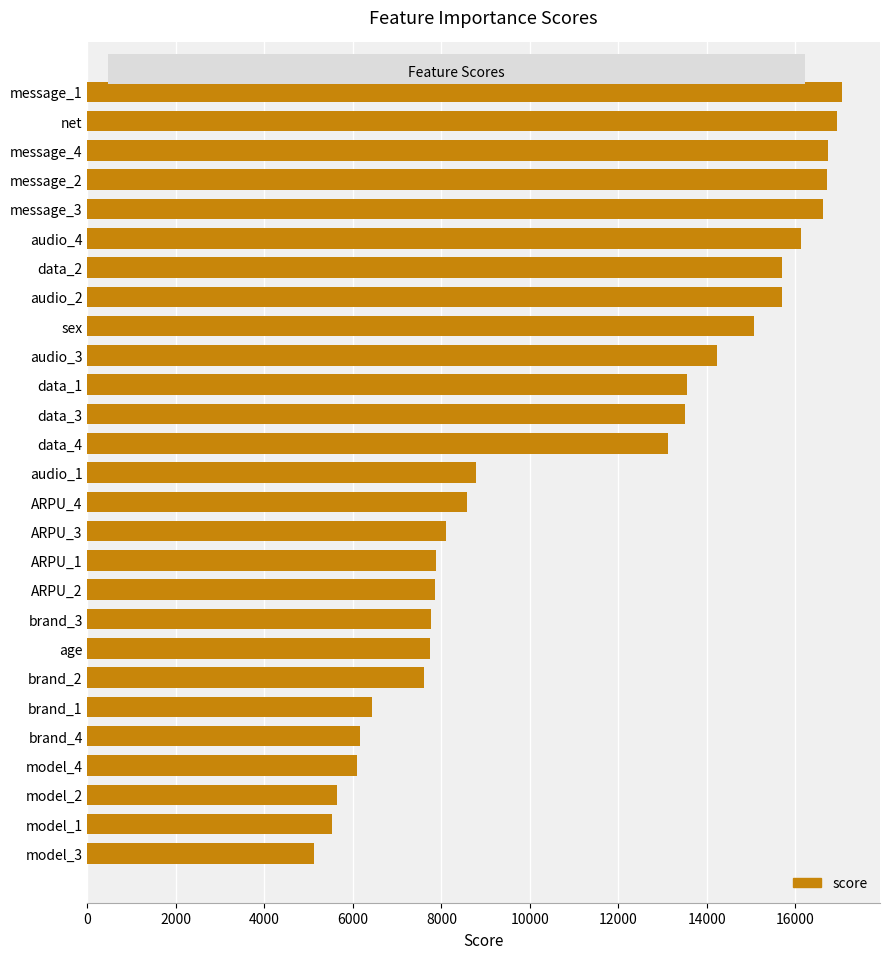

How many data points does each series have?

27